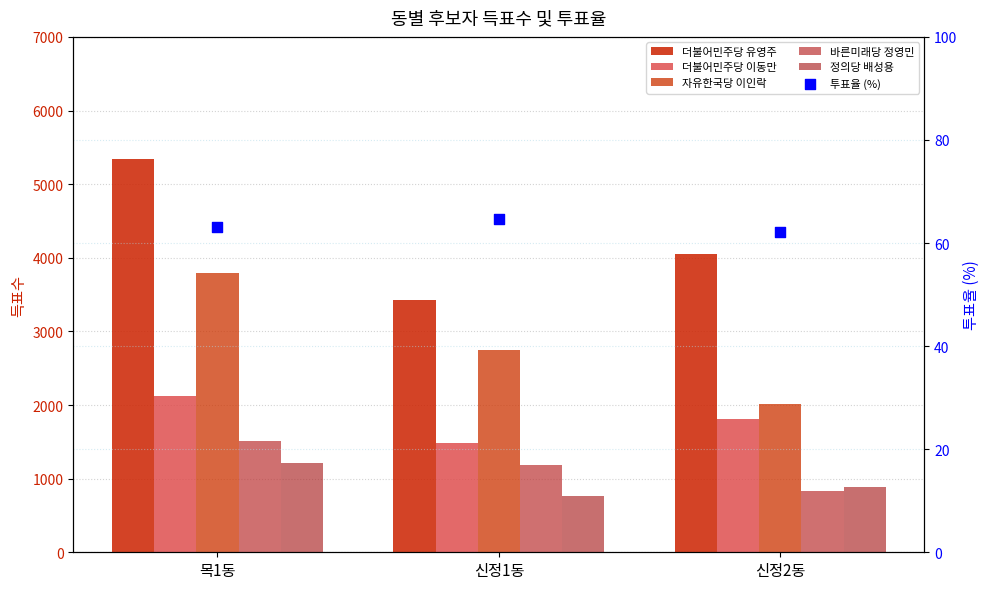

Which series has the largest total across all categories?

더불어민주당 유영주